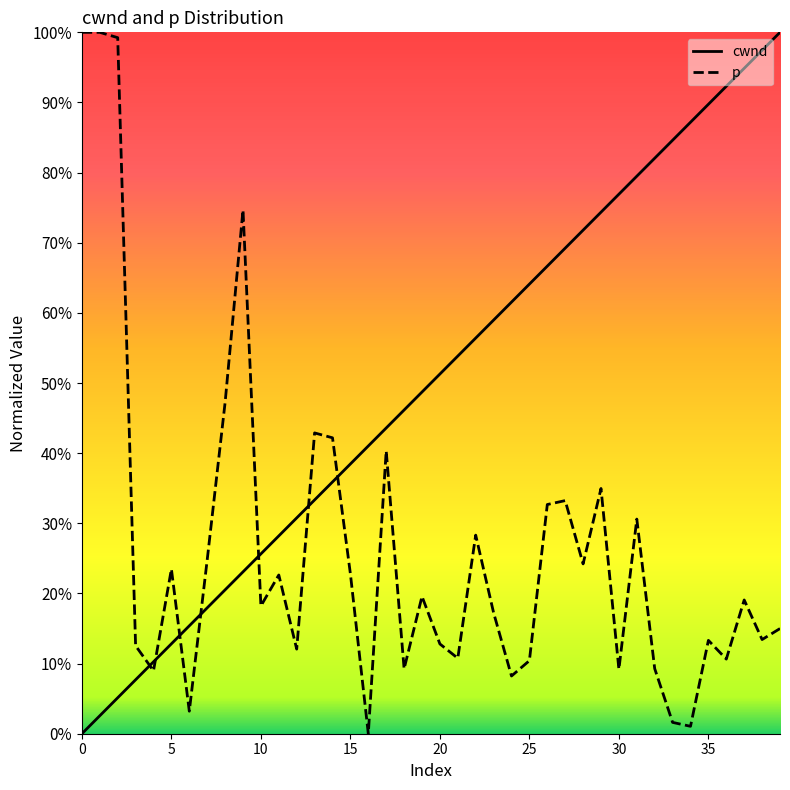

True or false: p has a value of 0.1 at 21.

True